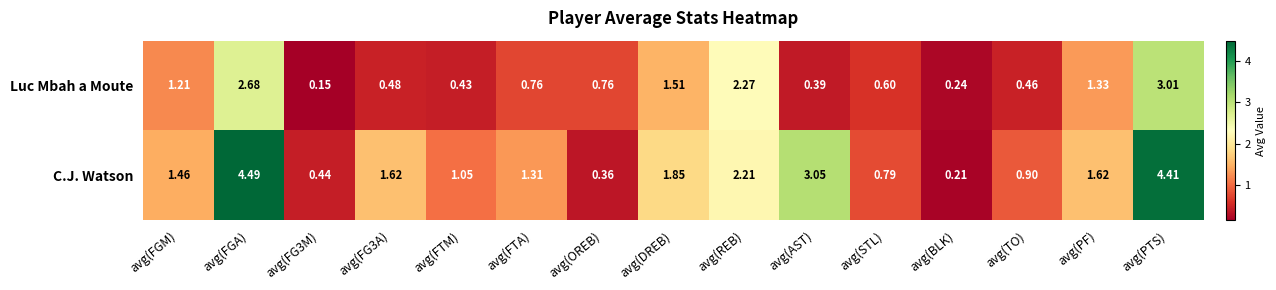

Which label corresponds to the largest value in the chart?

avg(FGA)